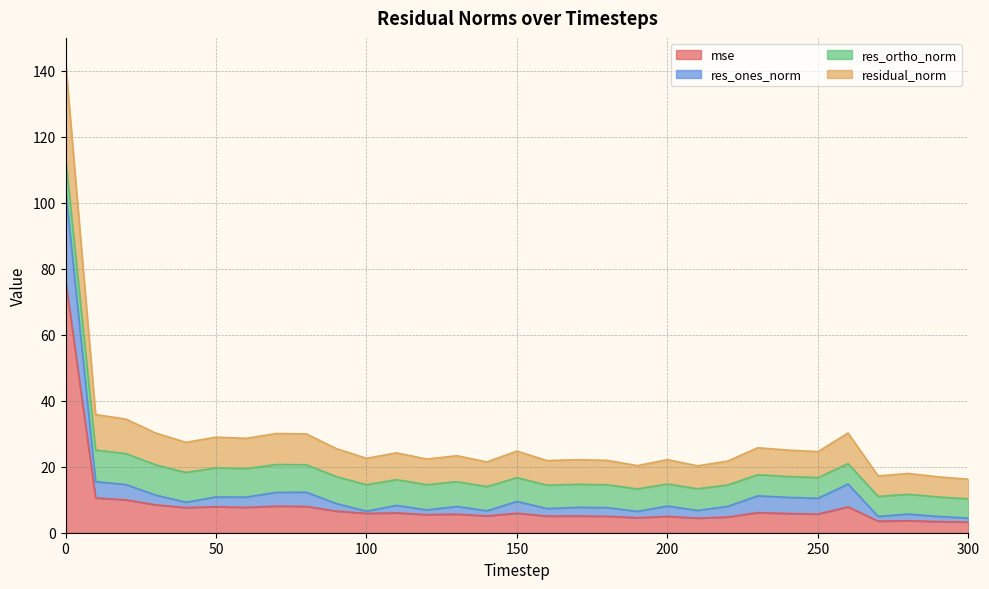

Which category has the lowest value in the residual_norm series?

300